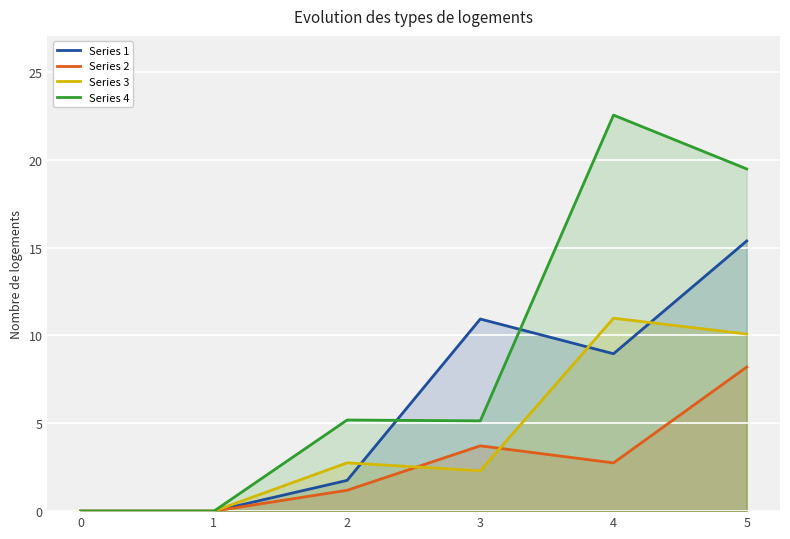

Read the Series 1 value at 3.

10.9